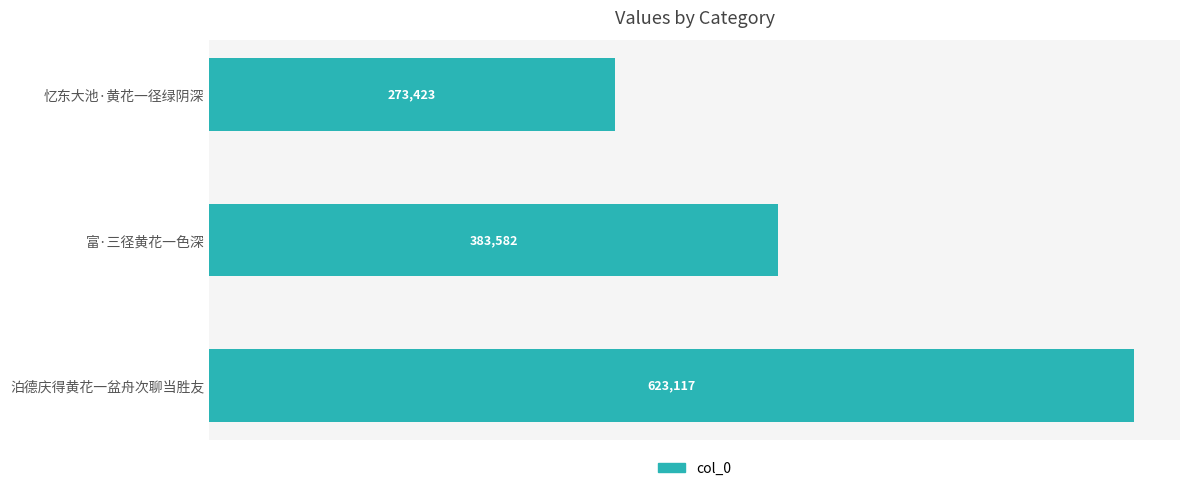

What is the average value?

426707